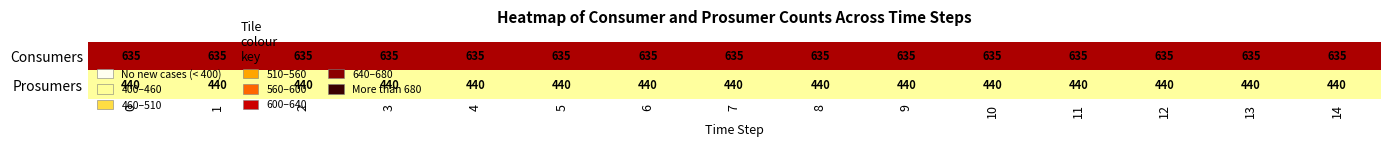

Is it true that Consumers equals 329 at 11?

False